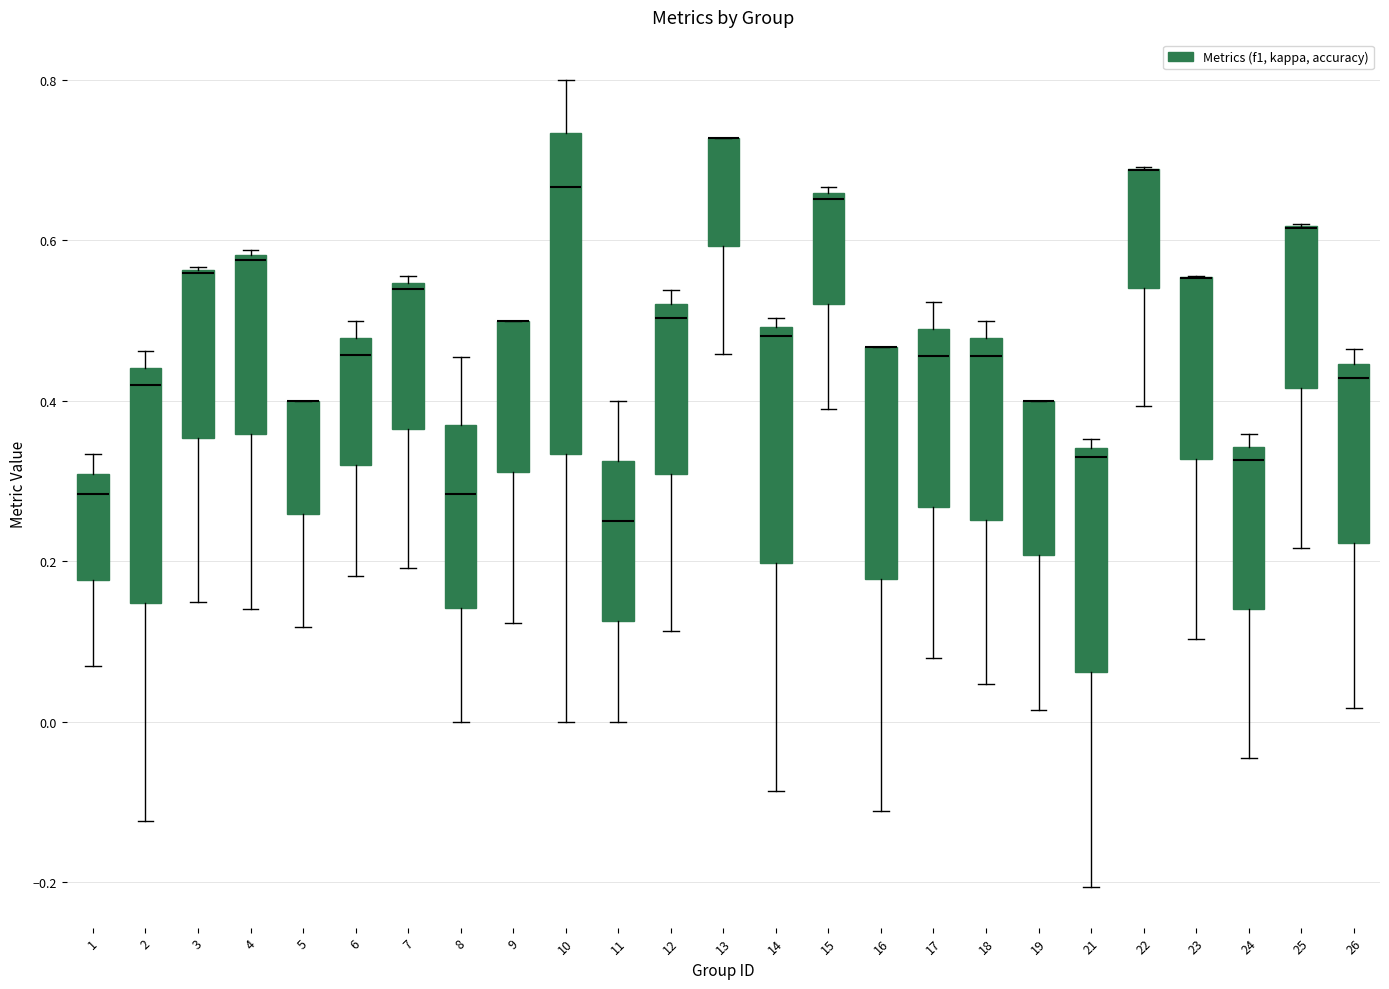

Comparing the boxes themselves (not the whiskers), which one is the tallest?

10